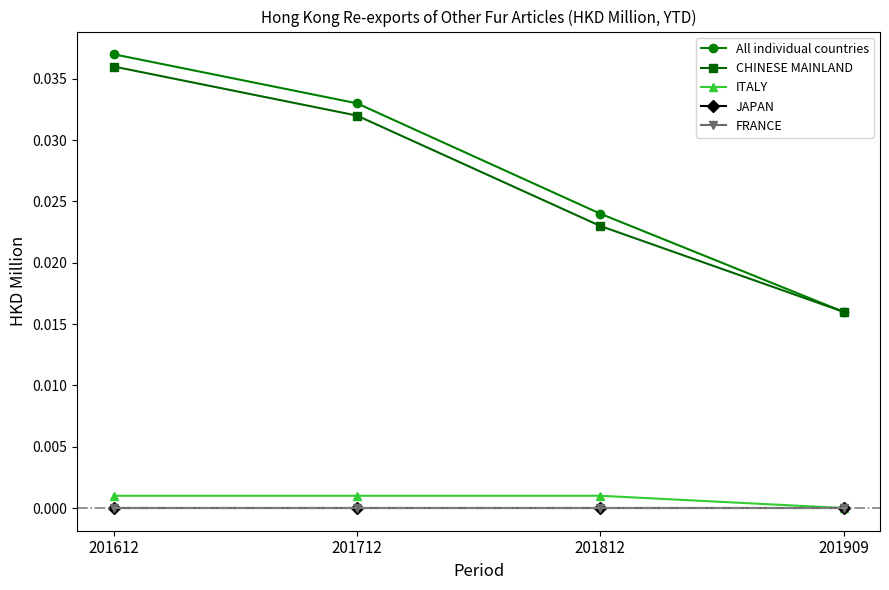

Where is CHINESE MAINLAND nearest to the value 0?

201909